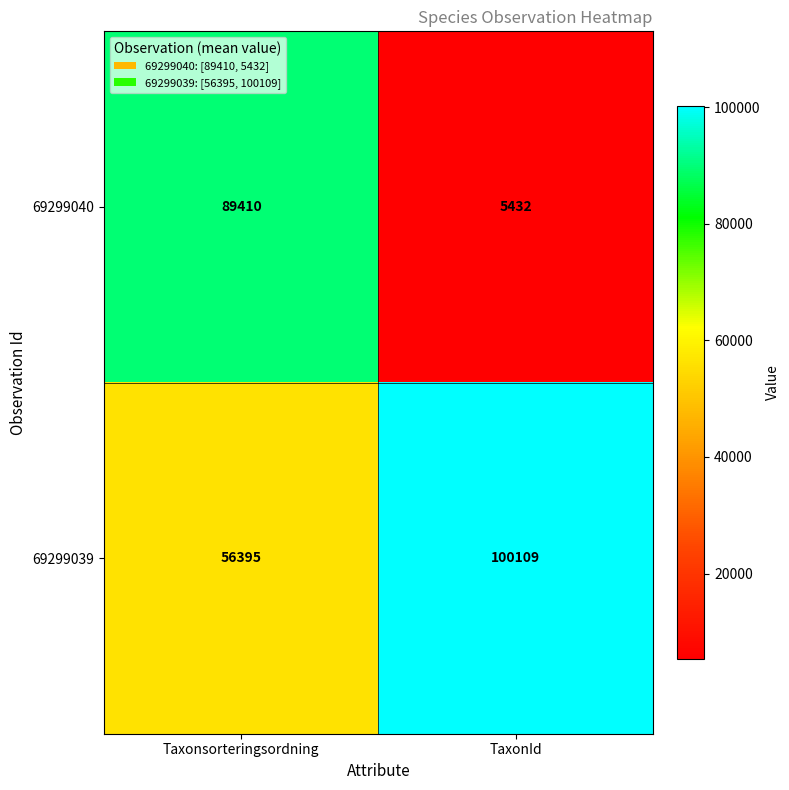

The 69299039 series shows 136753 at TaxonId. True or false?

False